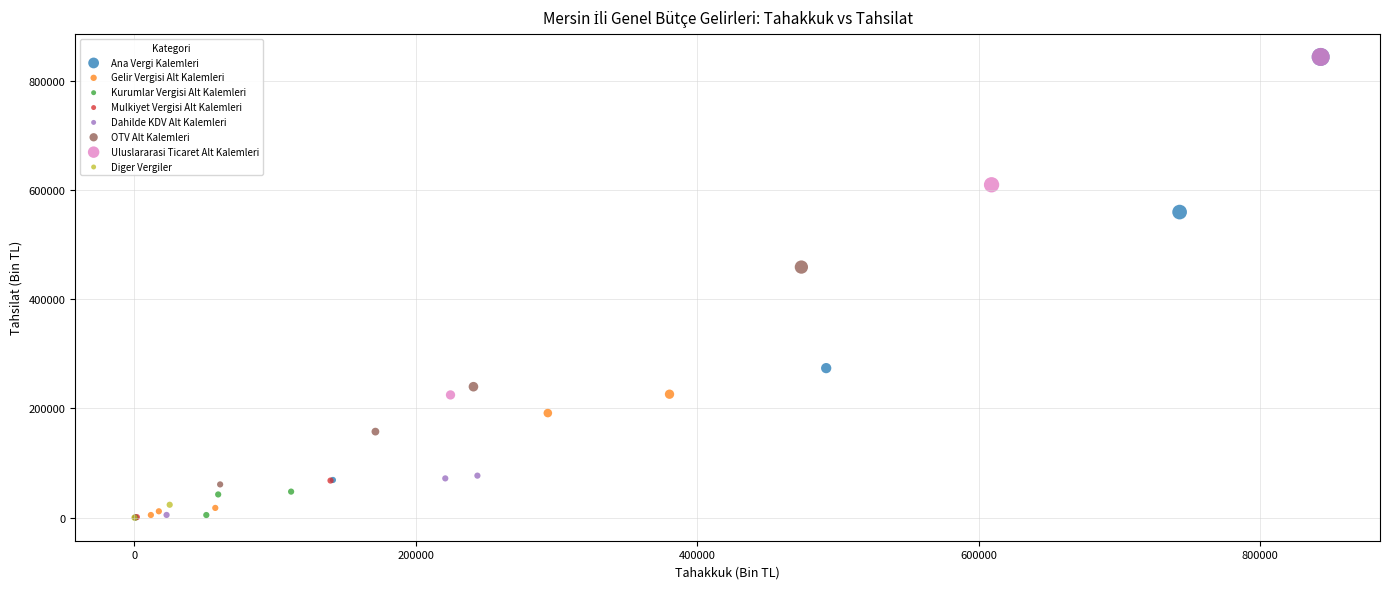

What are all the series names shown in the legend?

Ana Vergi Kalemleri, Gelir Vergisi Alt Kalemleri, Kurumlar Vergisi Alt Kalemleri, Mulkiyet Vergisi Alt Kalemleri, Dahilde KDV Alt Kalemleri, OTV Alt Kalemleri, Uluslararasi Ticaret Alt Kalemleri, Diger Vergiler